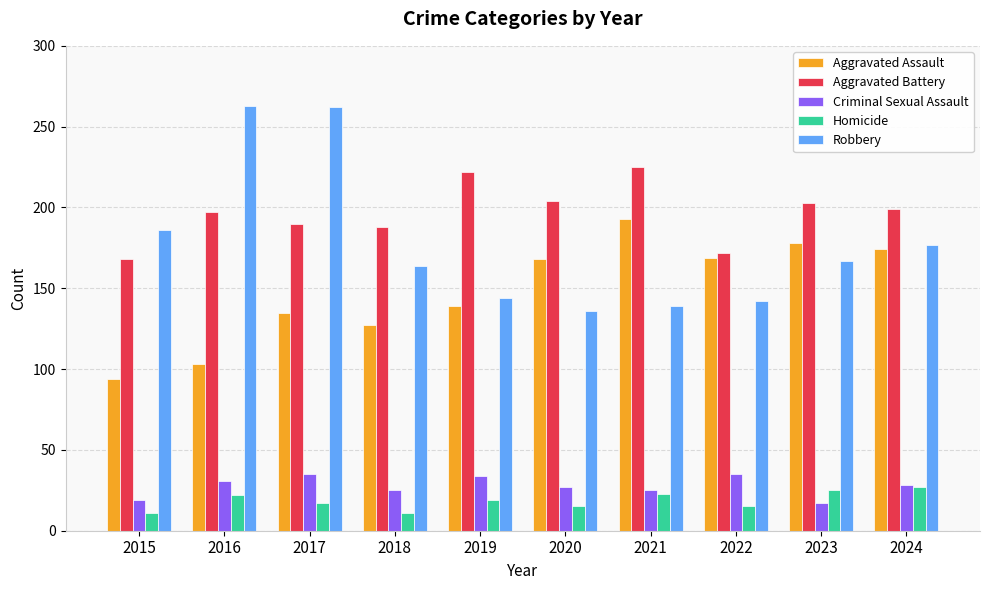

What is the difference between the highest and lowest values at 2016?

241